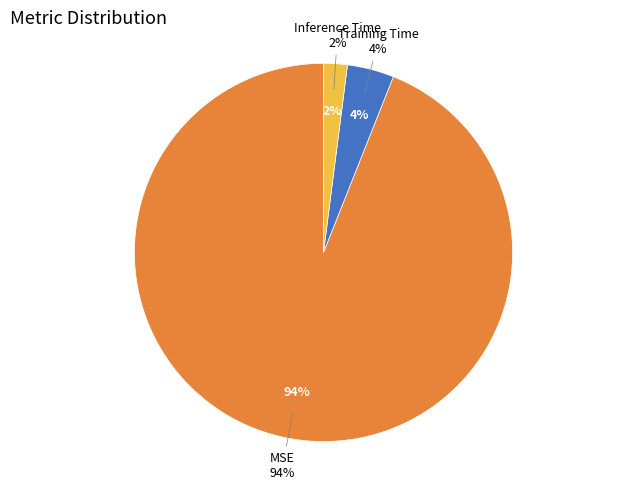

Which slice is the smallest?

Inference Time